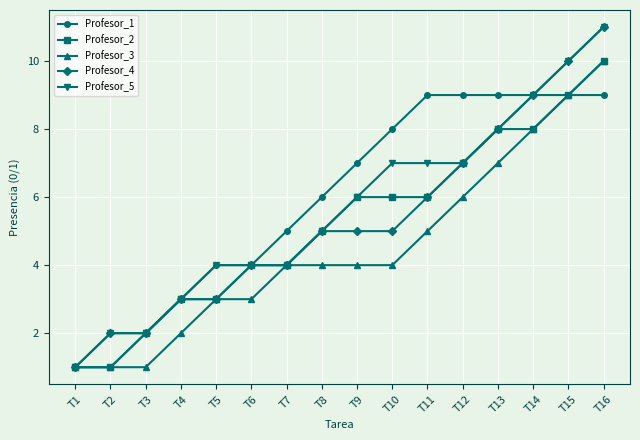

Where is Profesor_2 nearest to the value 5?

T8